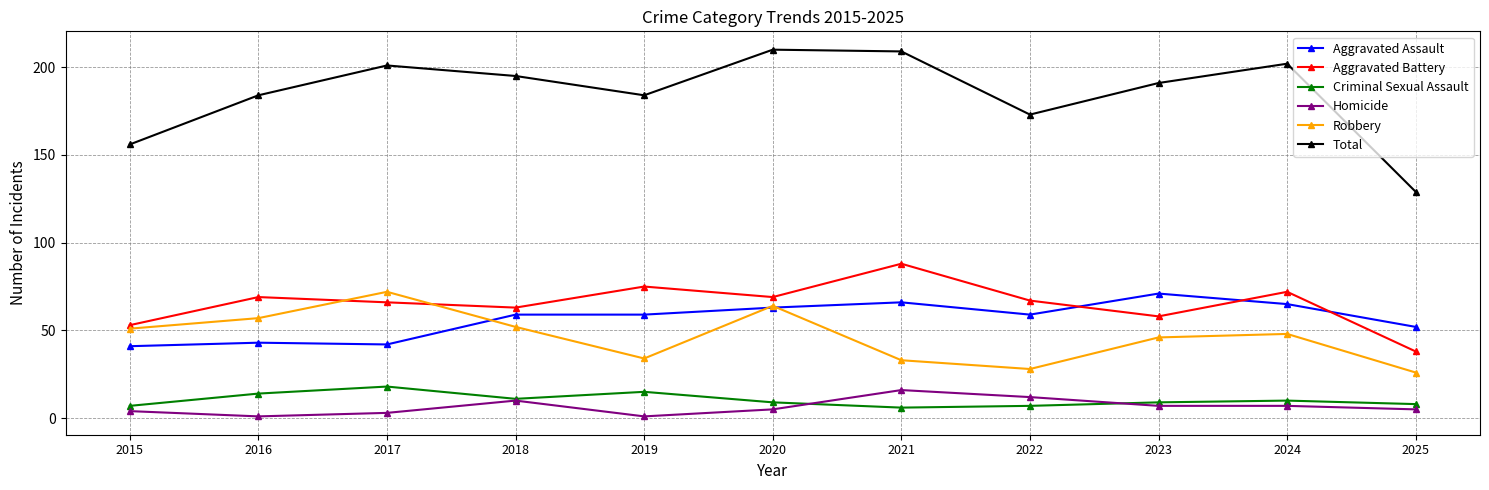

Between 2015 and 2017, which series saw the biggest shift?

Total